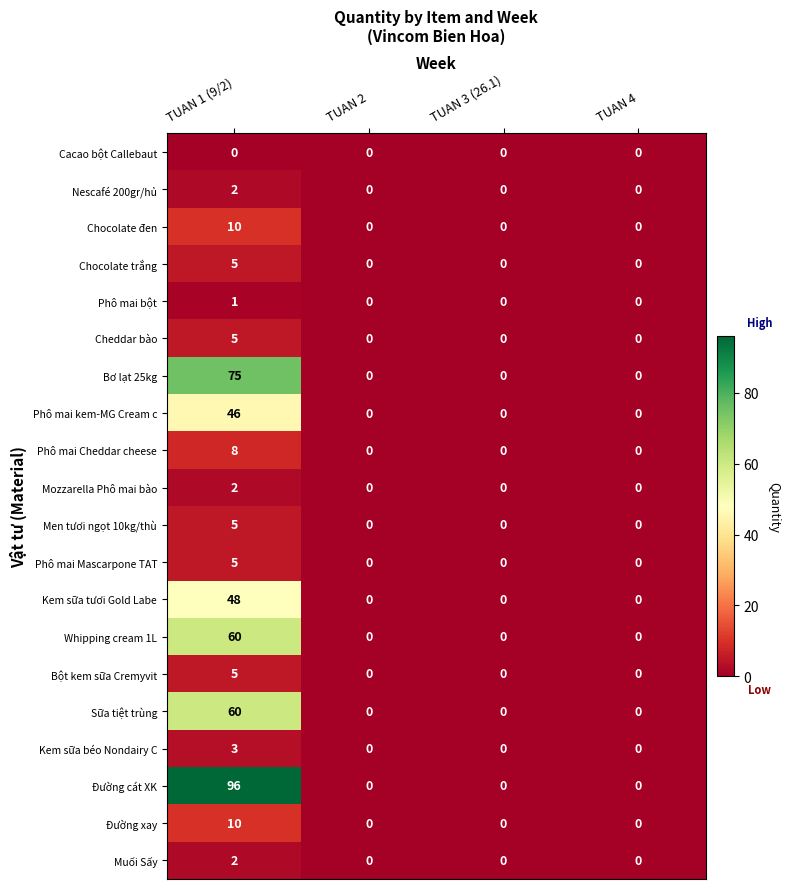

Which series has the largest range (max minus min)?

Đường cát XK